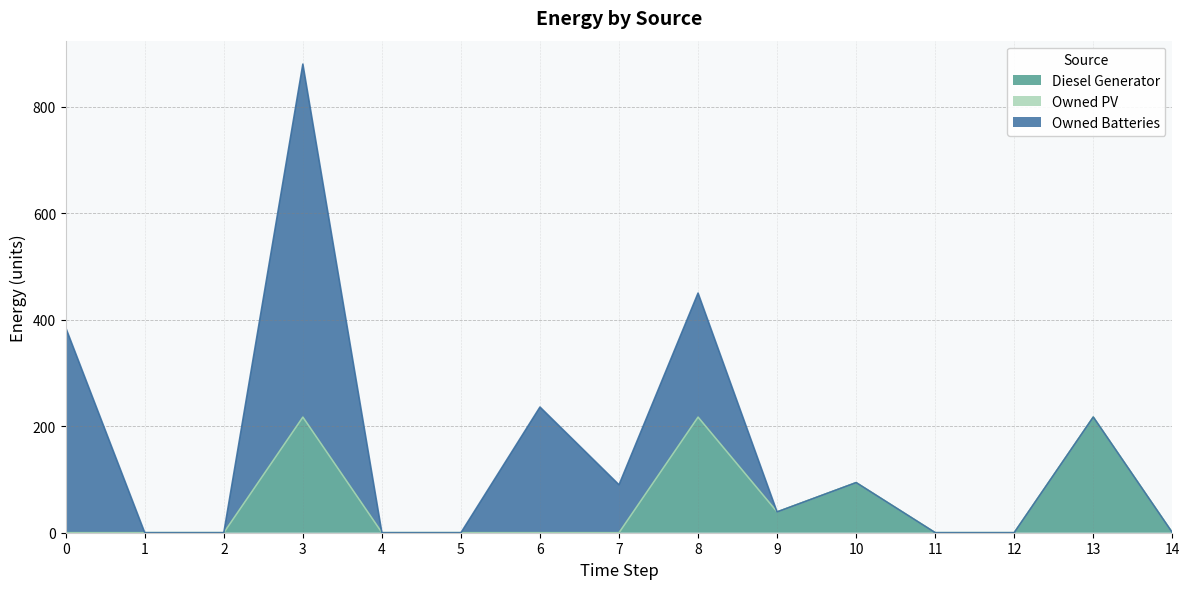

What is the difference between the second highest and second lowest values in the Diesel Generator series?

217